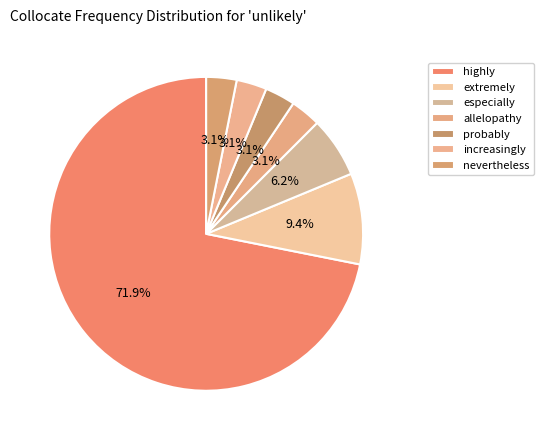

Count the number of slices in the pie.

7